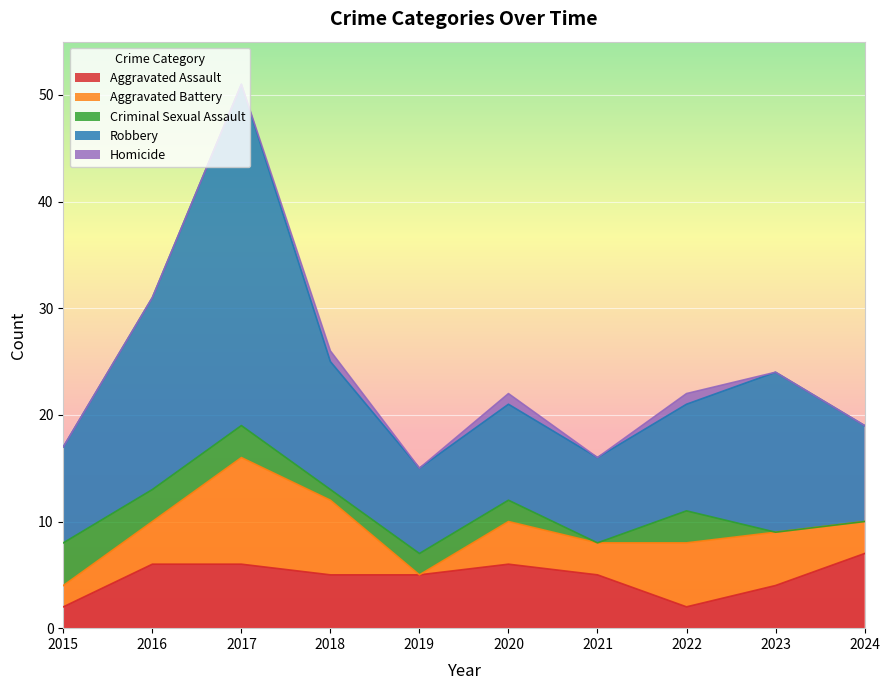

At which label does Robbery first exceed 10?

2016